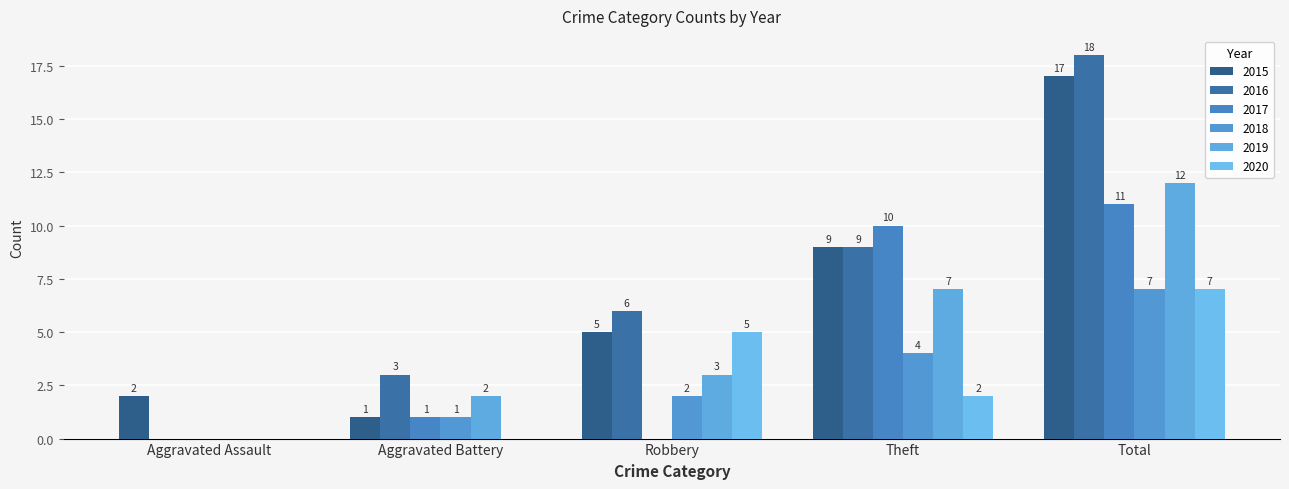

How many categories are shown in the chart?

5